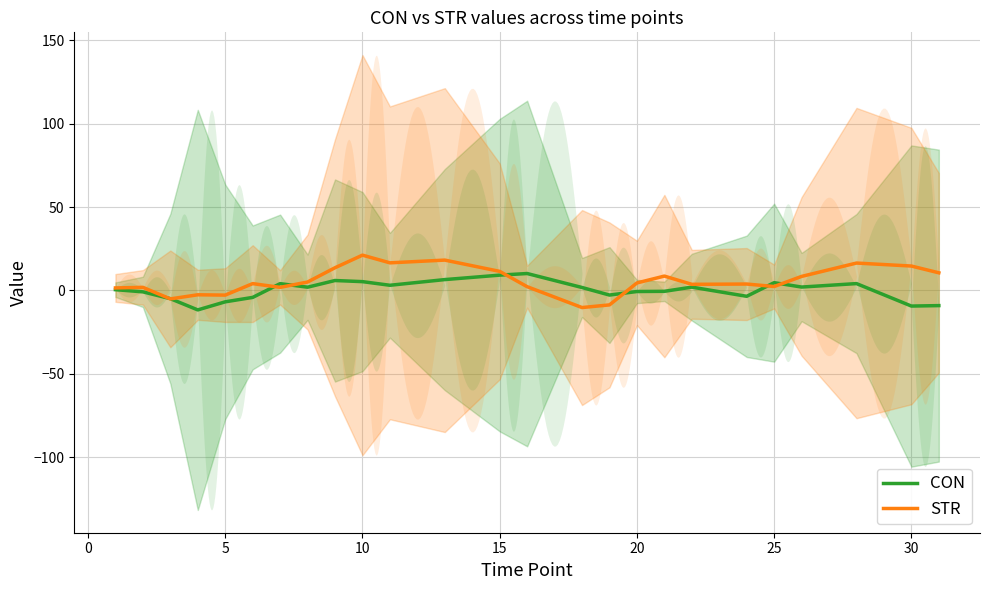

What is the maximum value for CON?

10.1